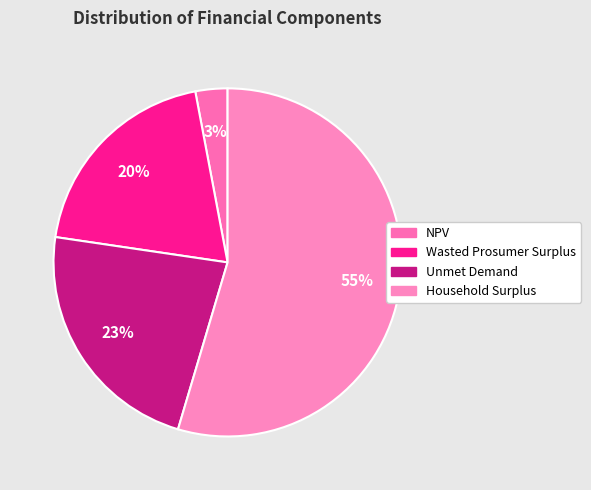

To the nearest percent, what is the difference between the largest and smallest slice percentages?

52%